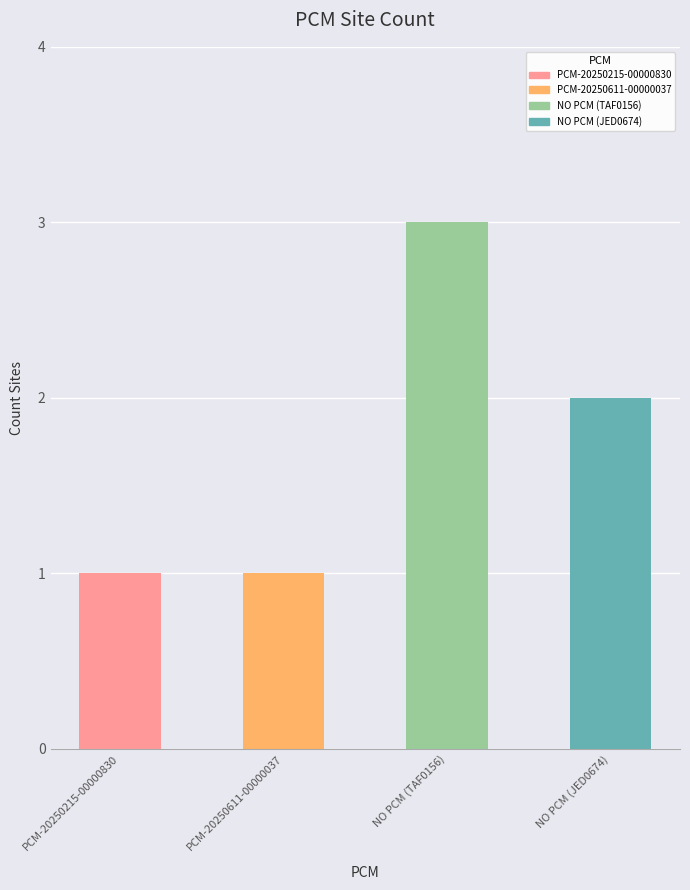

Between NO PCM (JED0674) and NO PCM (TAF0156), which is larger?

NO PCM (TAF0156)